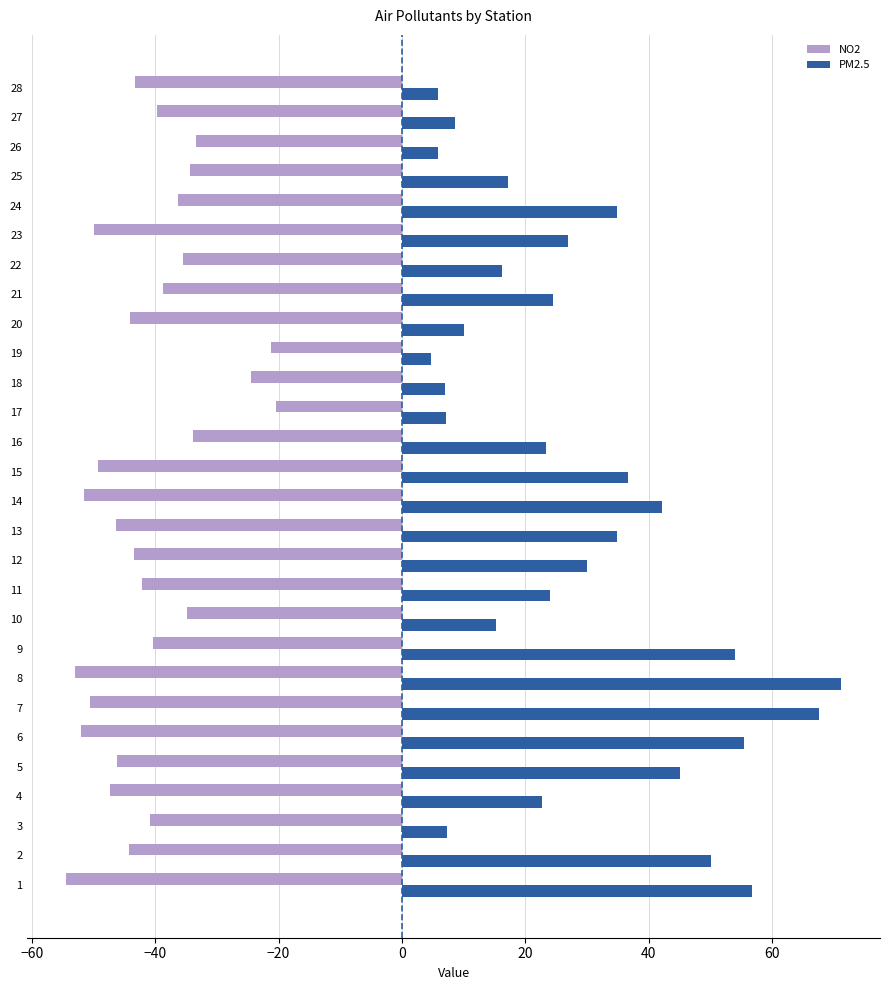

List the series in order of their overall mean, lowest first.

NO2, PM2.5